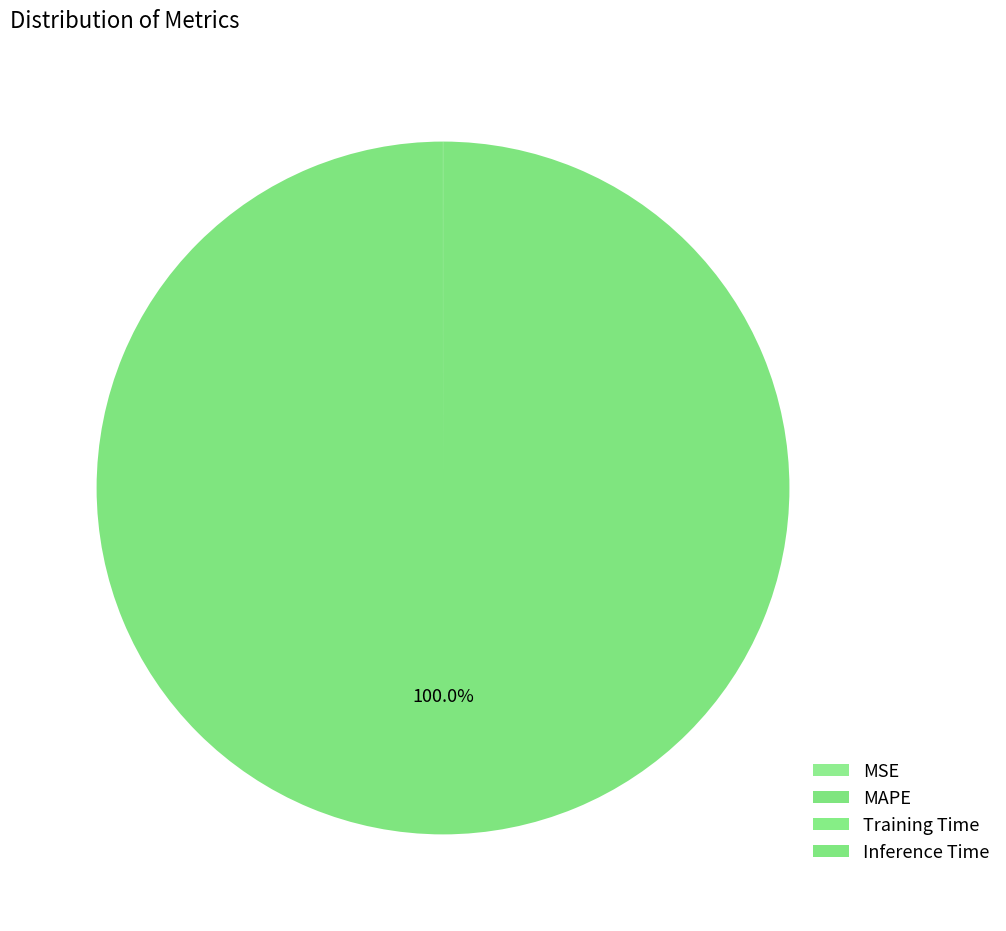

How many segments does this pie chart have?

4